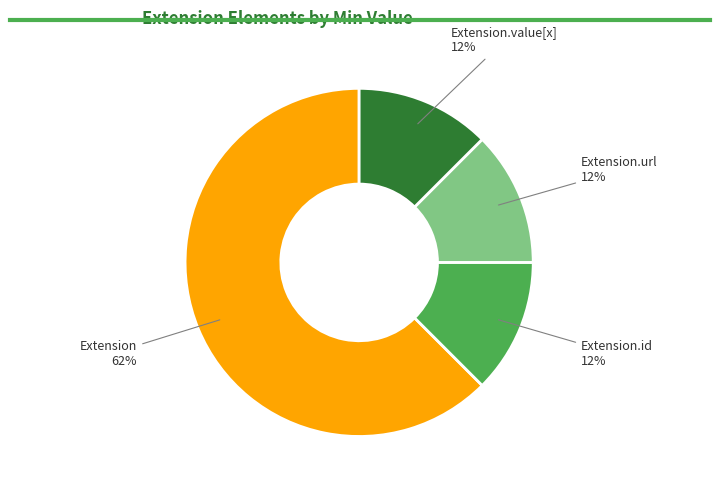

Is the sum of Extension.url and Extension.id greater than half?

No